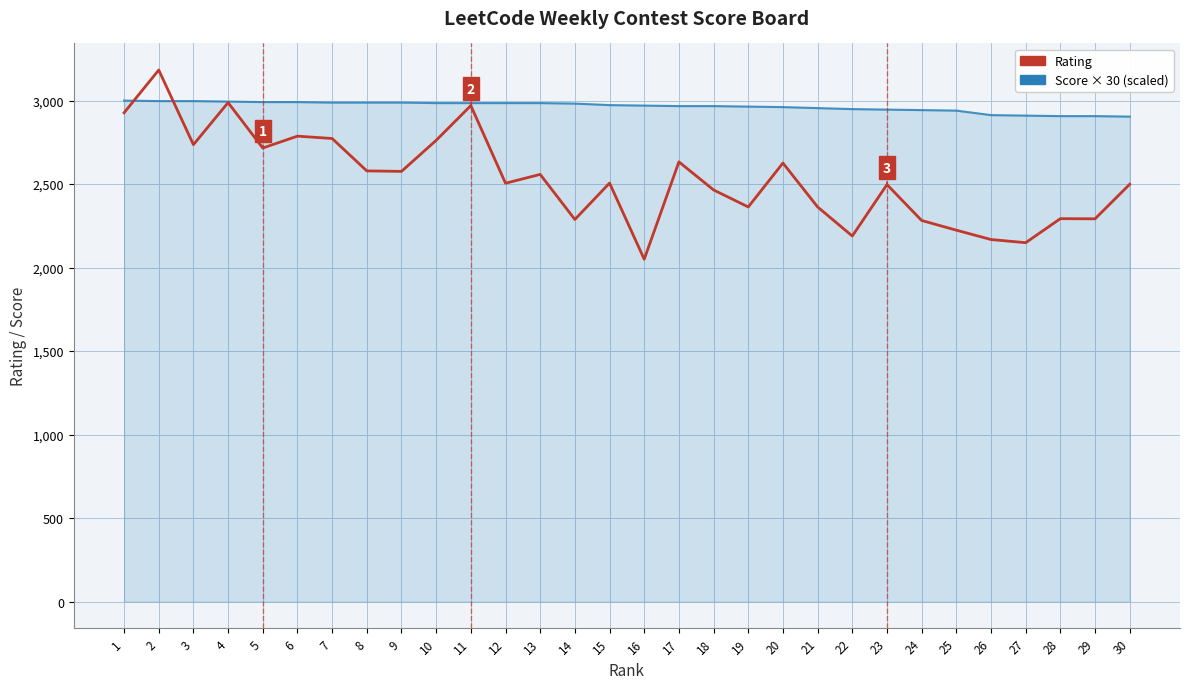

What is the total value across all series at 14?

5270